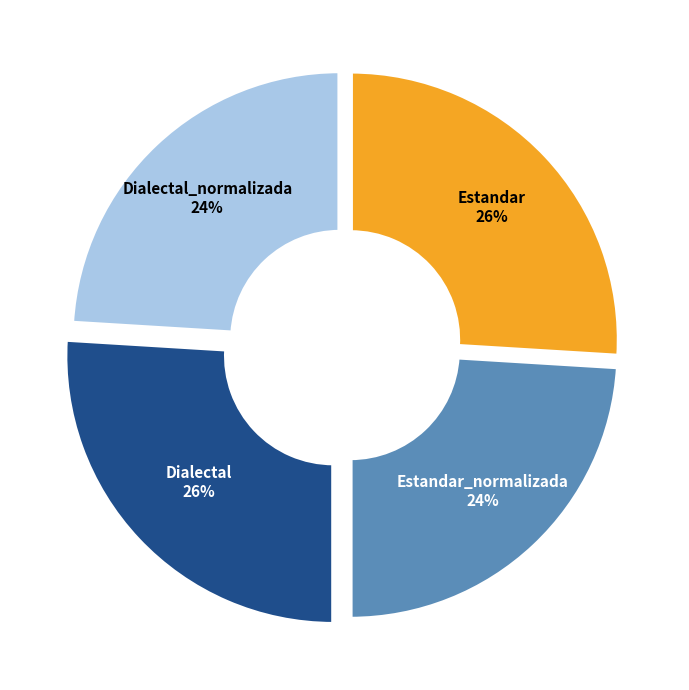

Do Estandar and Dialectal together represent more than half of the pie?

Yes